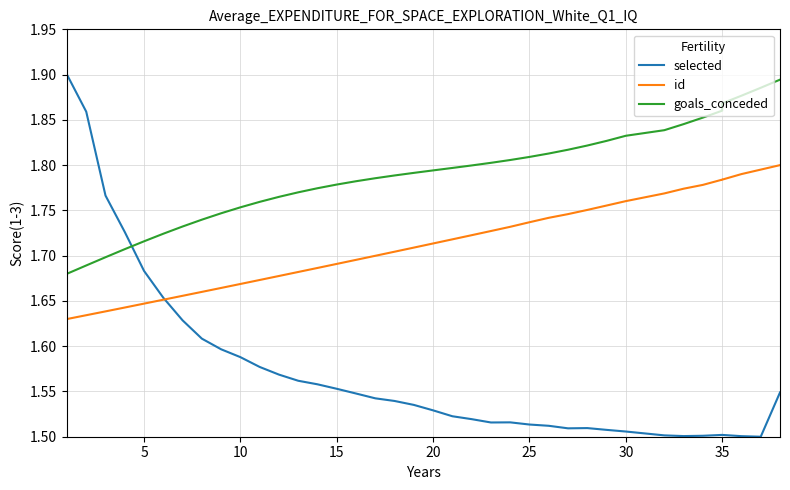

Is this an area chart (filled region under the line)?

No